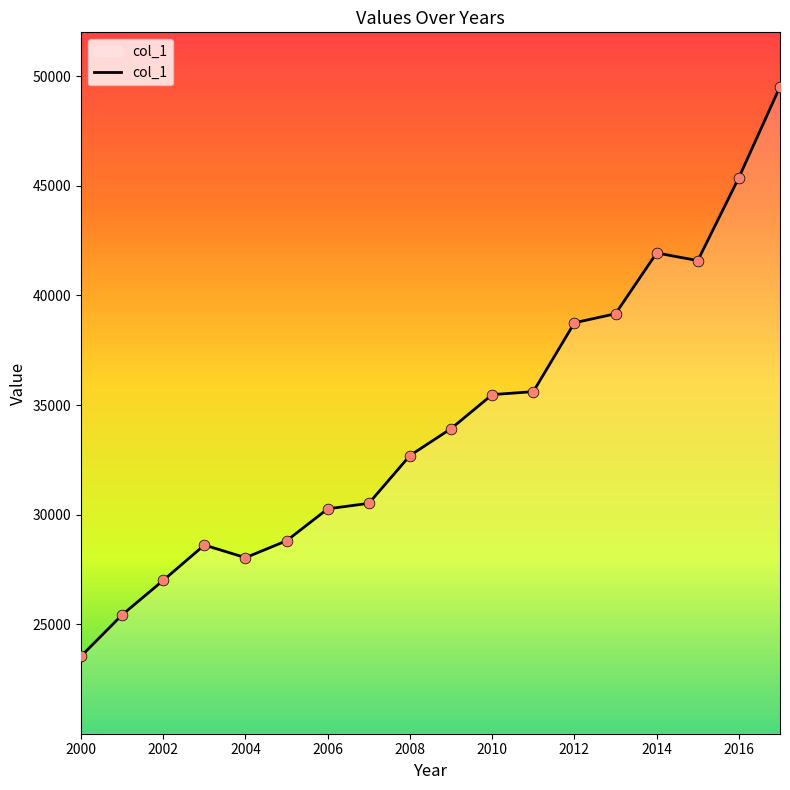

What is the difference between the maximum and minimum values?

25975